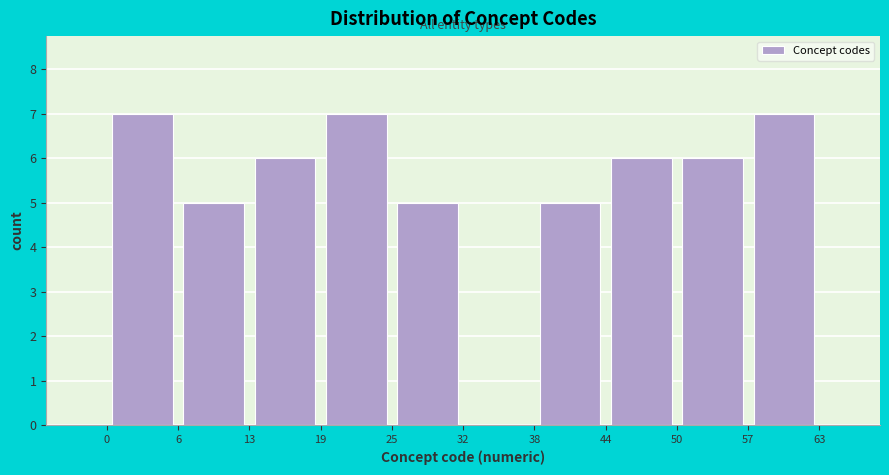

How tall is the bar that spans 50 to 57 on the x-axis? The values are not printed on the chart, so give them approximately, as read against the axis.

6